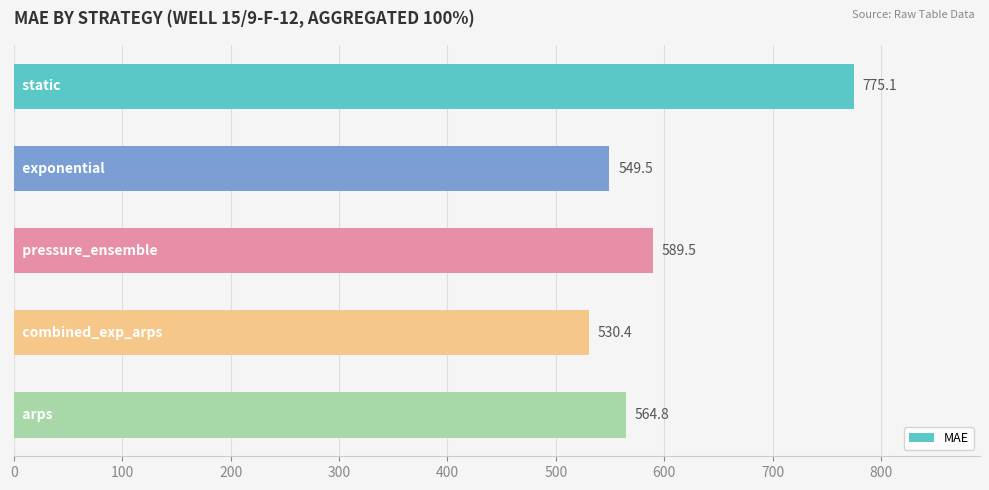

Does the chart contain any negative values?

No